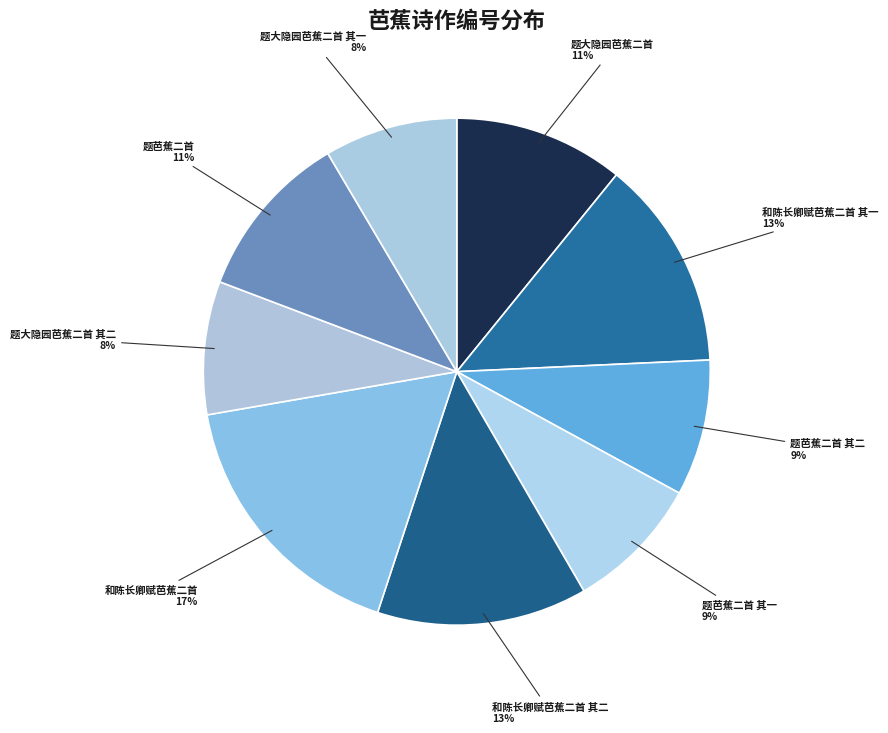

How many segments does this pie chart have?

9